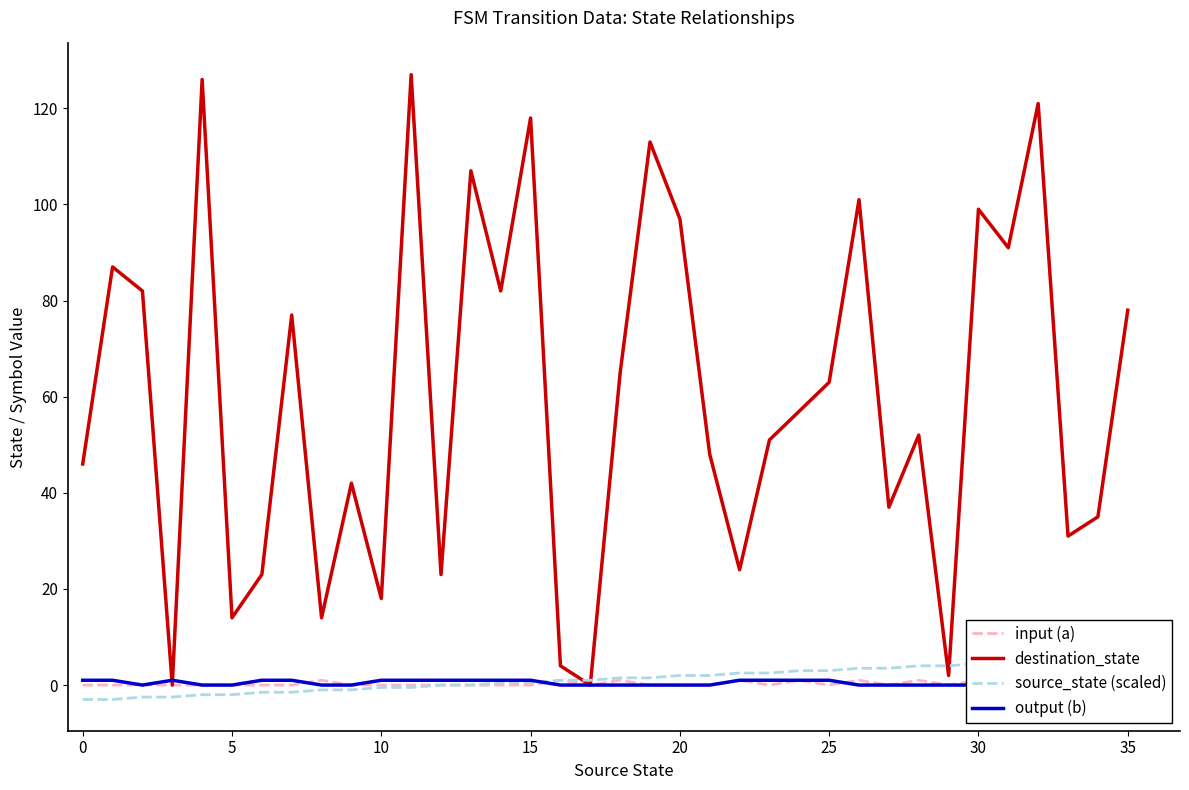

What is the label of the 3rd point from the right?

33